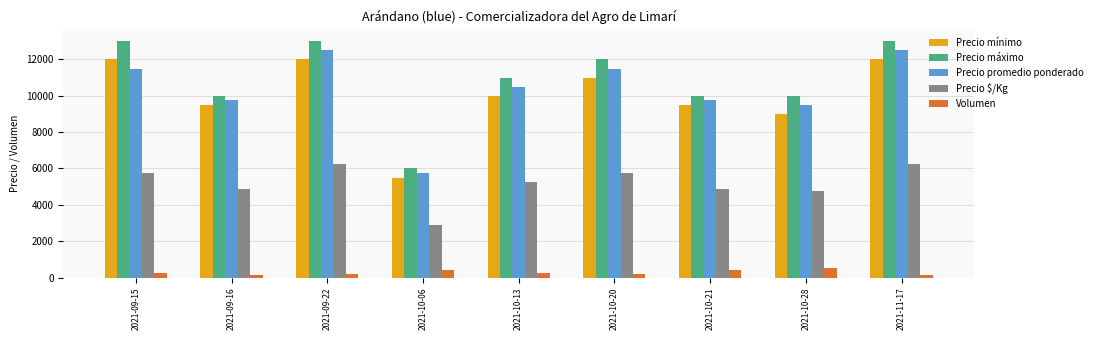

What is the difference between the maximum and minimum values in the Precio promedio ponderado series?

6750